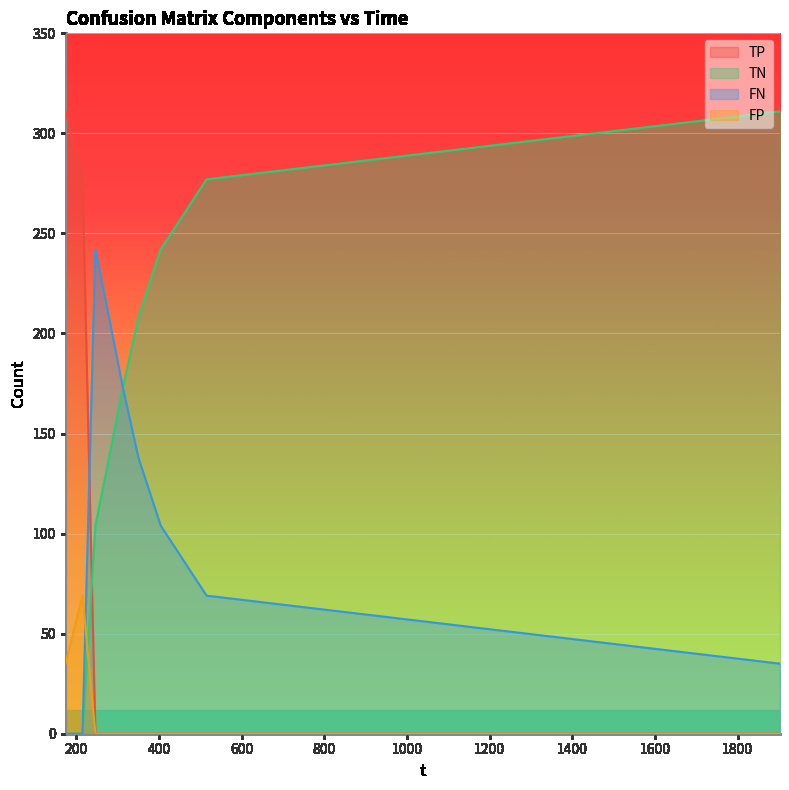

What is the label of the 2nd point from the left?

214.959